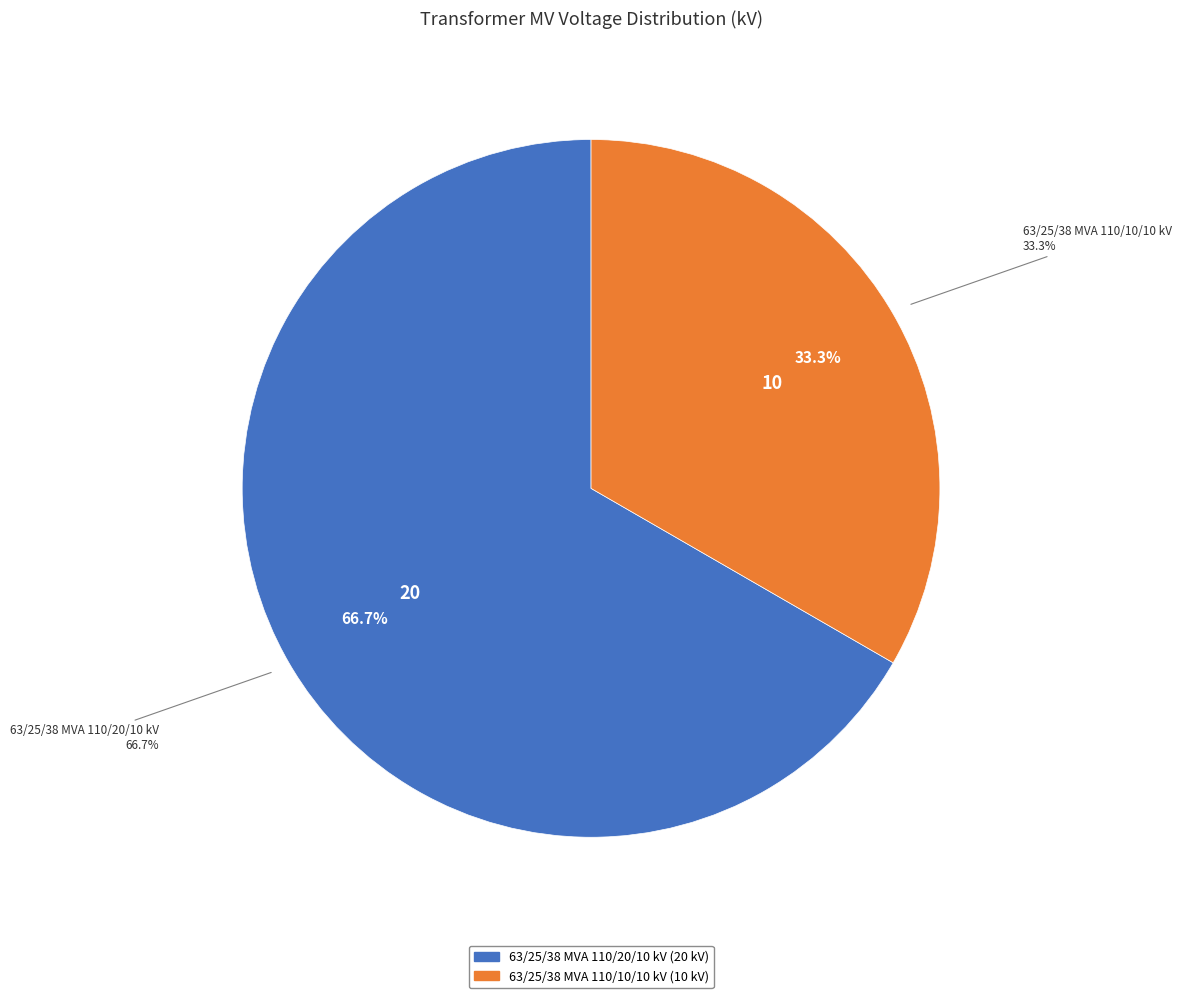

What is the ratio of the value at 63/25/38 MVA 110/20/10 kV to the value at 63/25/38 MVA 110/10/10 kV?

2.0